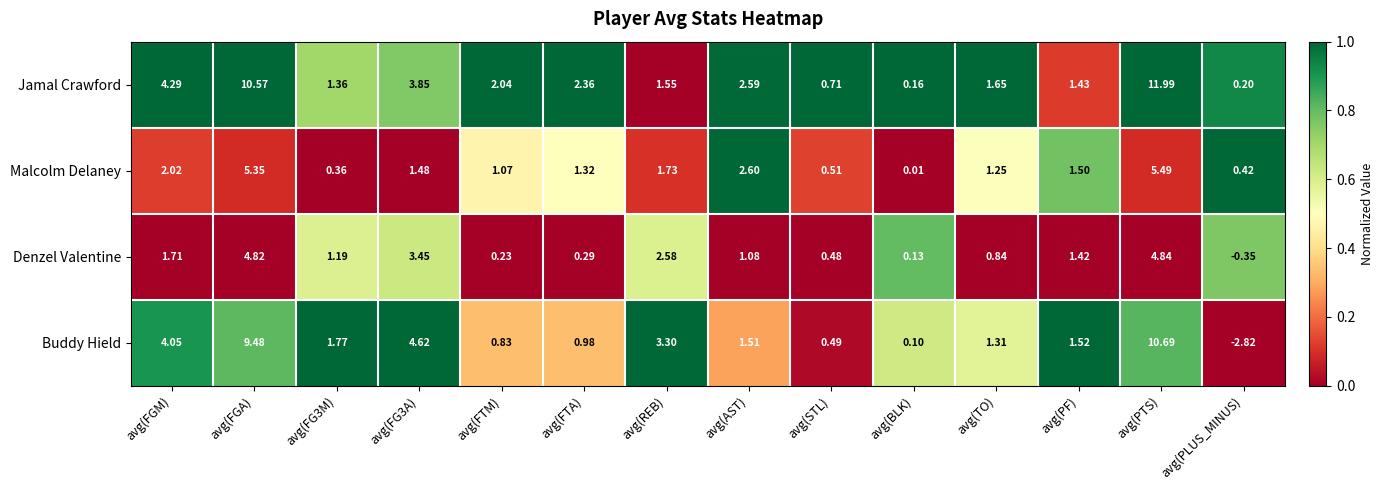

At which label is Denzel Valentine closest to 2?

avg(FGM)